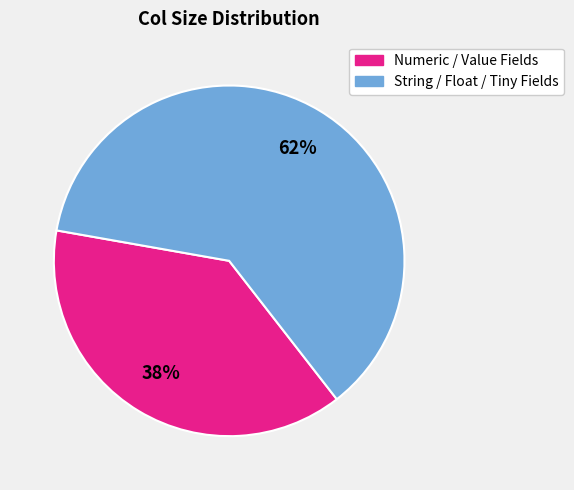

Is there any slice that represents more than half of the pie?

Yes